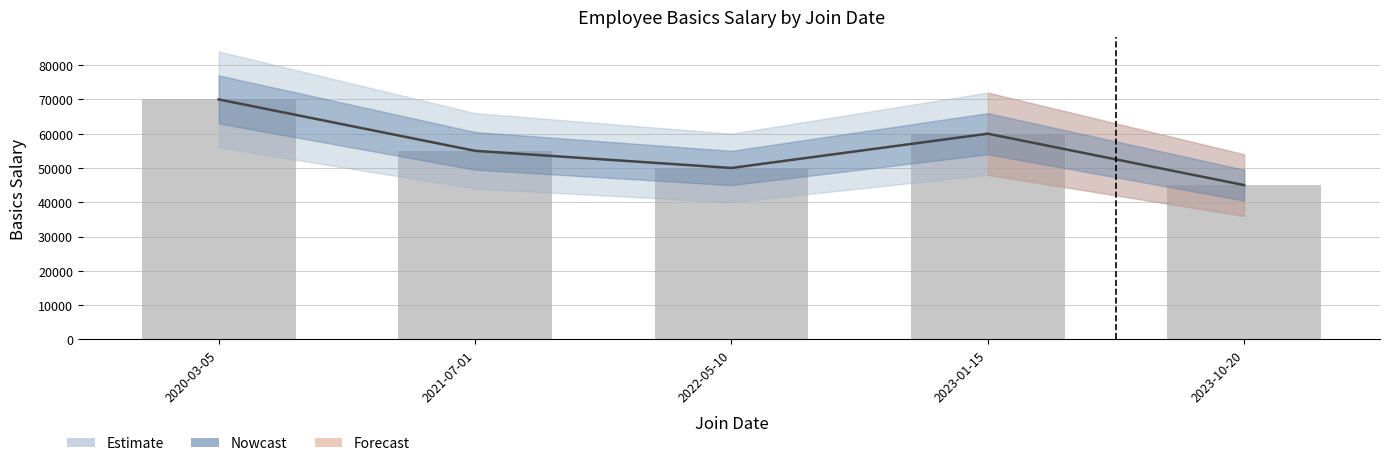

The value at 2022-05-10 is 30127. True or false?

False